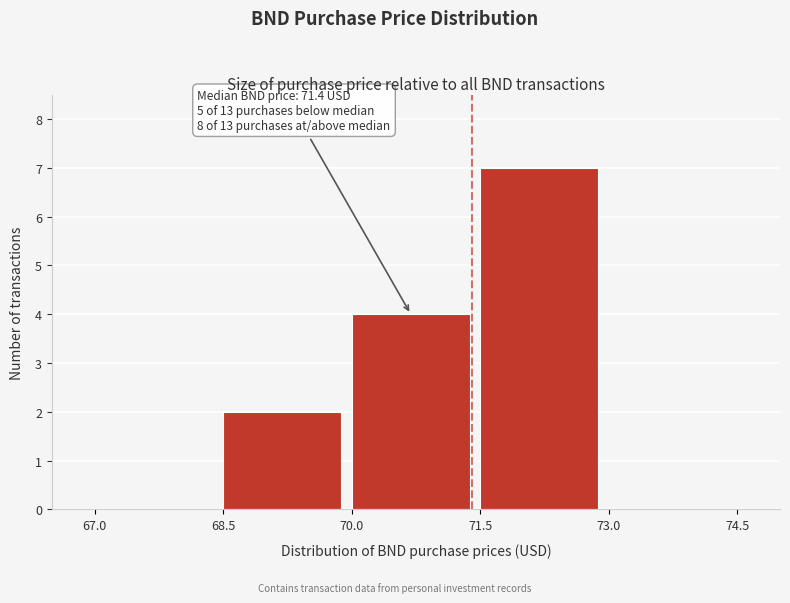

Which range on the x-axis has the tallest bar?

71.5 to 73.0